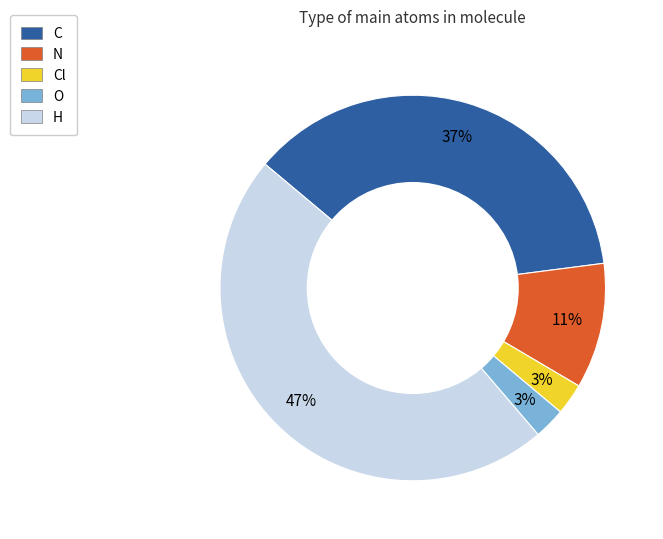

What is the largest slice in the pie chart?

H